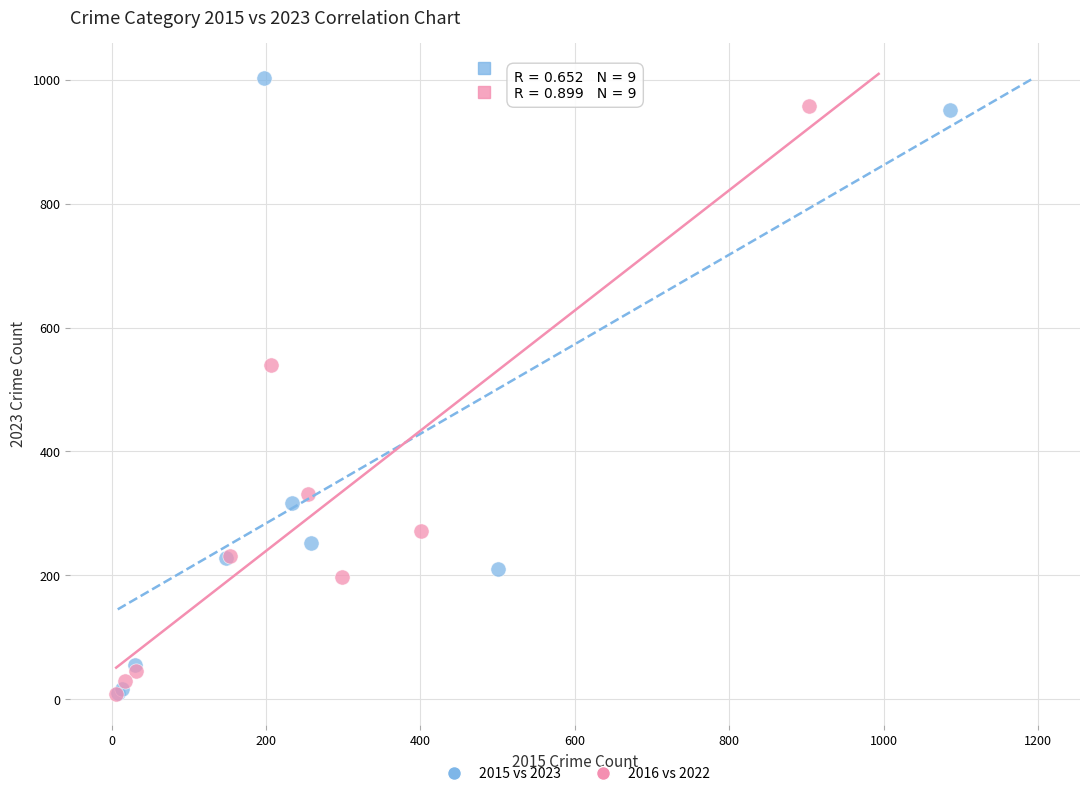

Which series has the widest spread of Y values?

2015 vs 2023